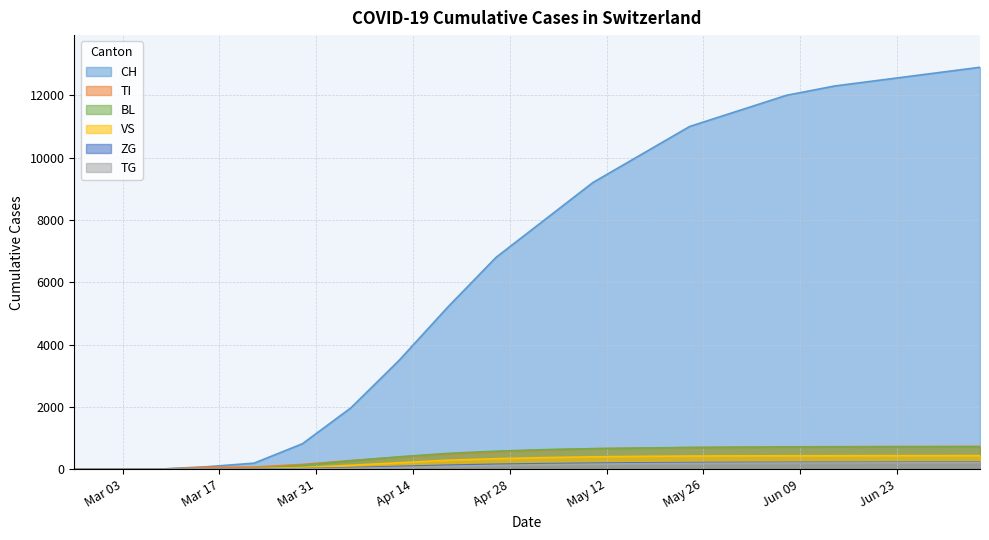

What is the label of the 12th point from the right?

2020-04-19